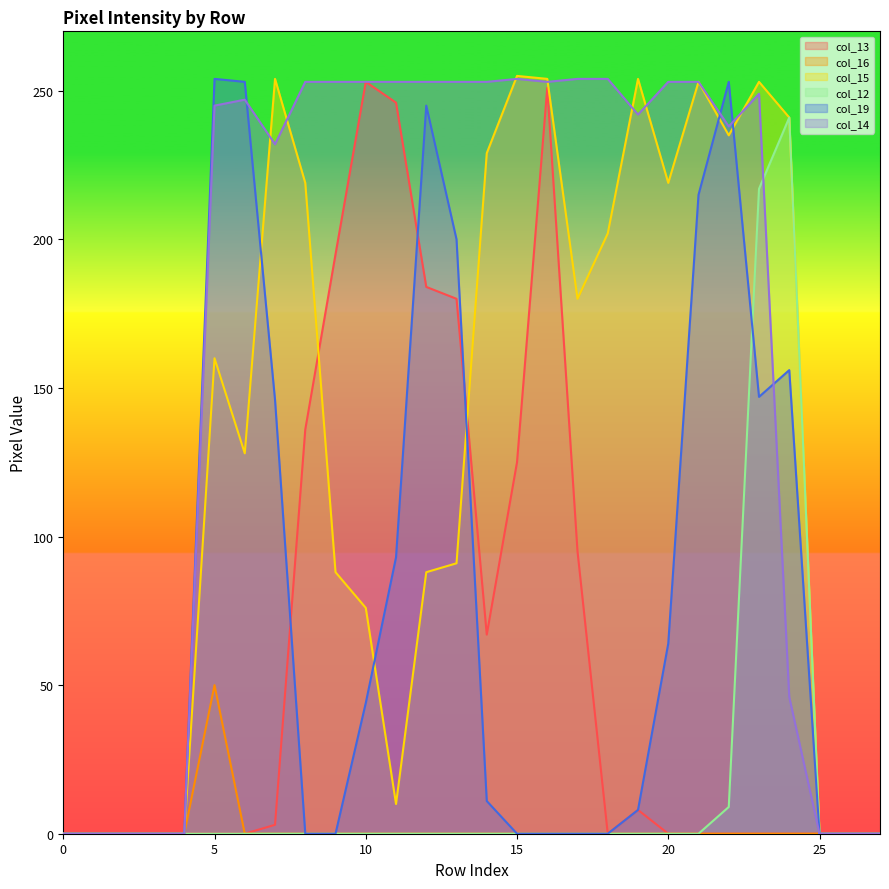

Rank the series by their maximum value, from lowest to highest.

col_16, col_12, col_13, col_19, col_14, col_15